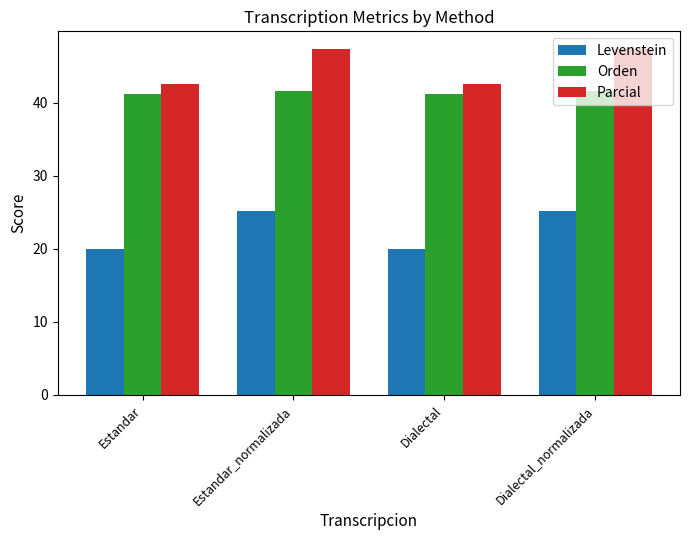

What are all the series names shown in the legend?

Levenstein, Orden, Parcial